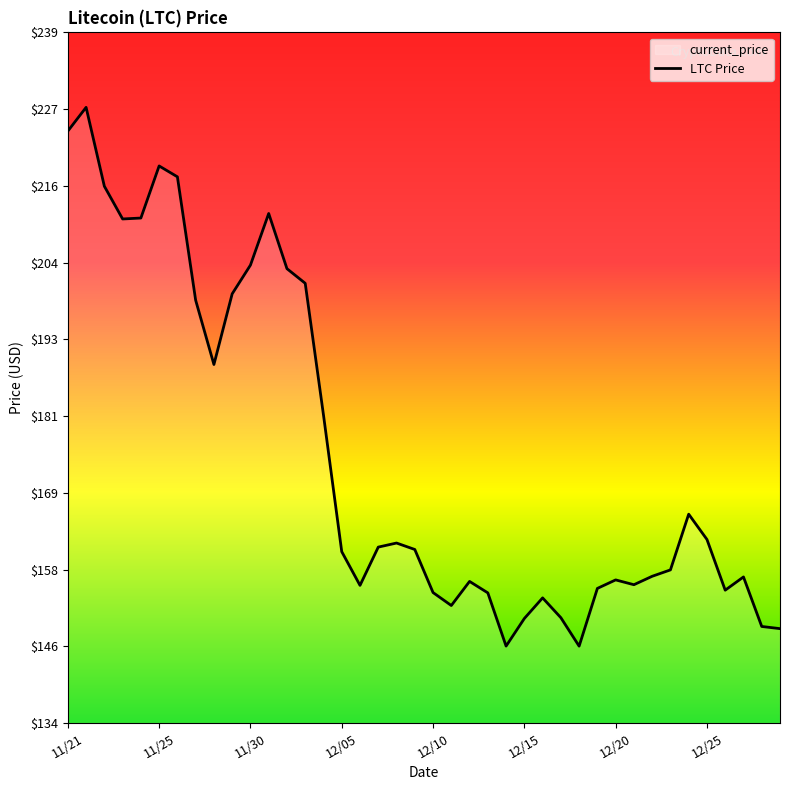

Reading left to right, extract all data points from this chart.

224.1	227.7	215.8	210.8	210.9	218.8	217.2	198.4	188.7	199.4	203.8	211.6	203.2	201.0	181.0	160.3	155.1	160.9	161.6	160.6	154.1	152.1	155.7	154.0	145.9	150.1	153.2	150.2	145.9	154.7	156.0	155.2	156.5	157.5	165.9	162.1	154.4	156.4	148.9	148.6